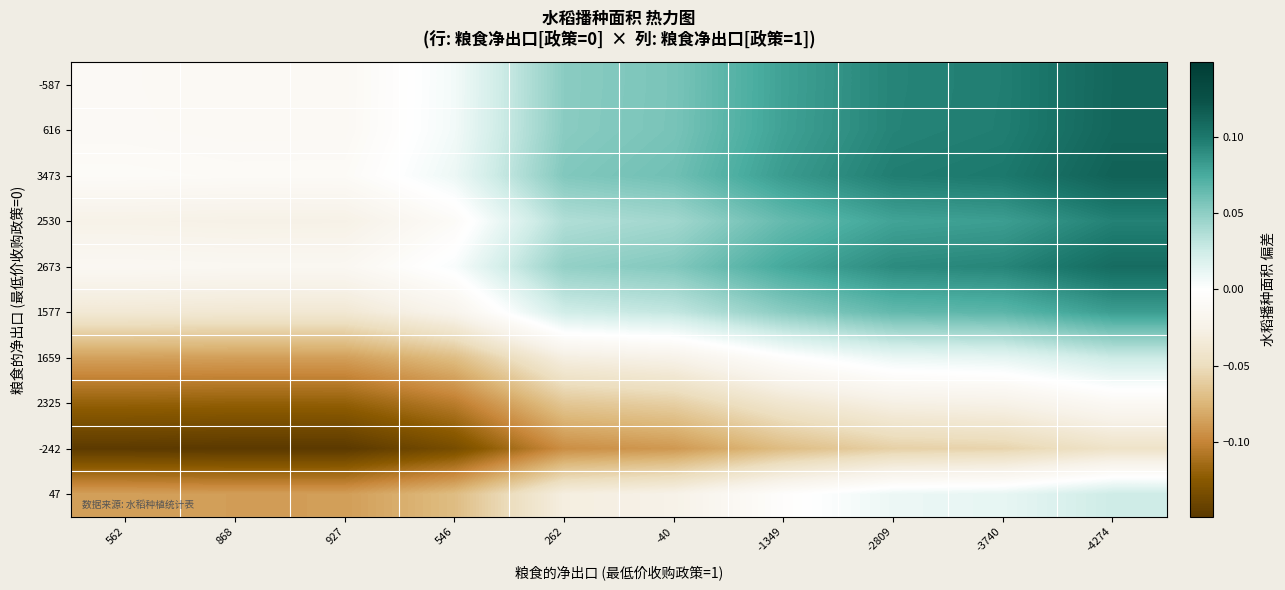

At how many categories does at least one series exceed 0?

7